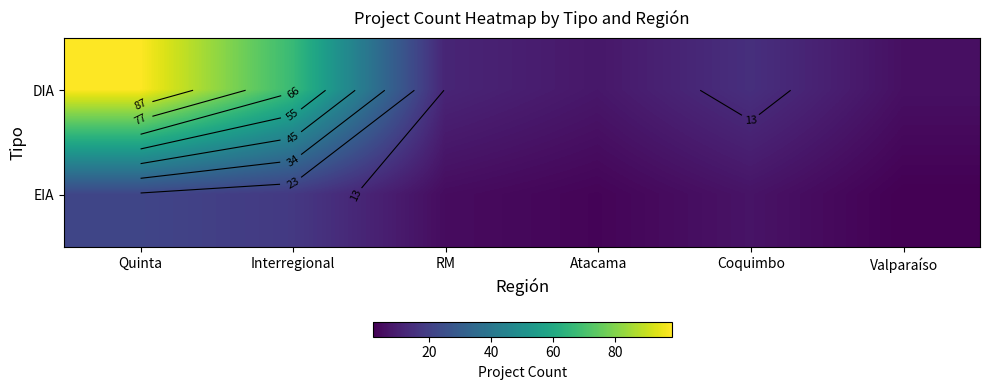

What is the total value across all series at Interregional?

85